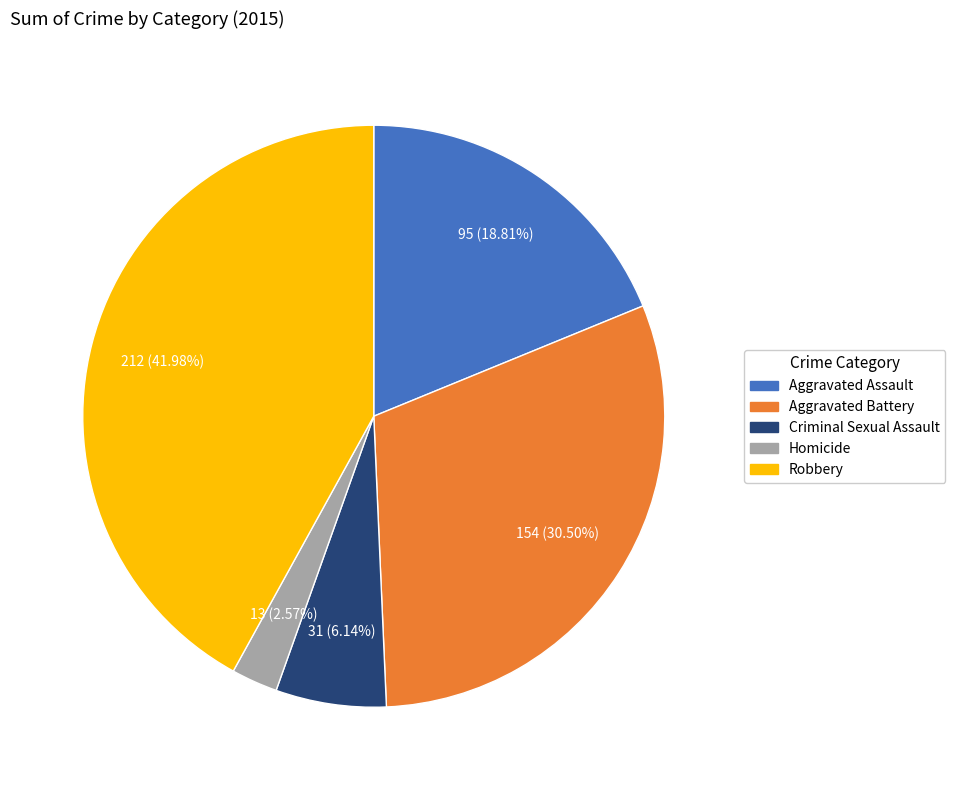

What percentage is the Aggravated Assault slice, to the nearest percent?

19%